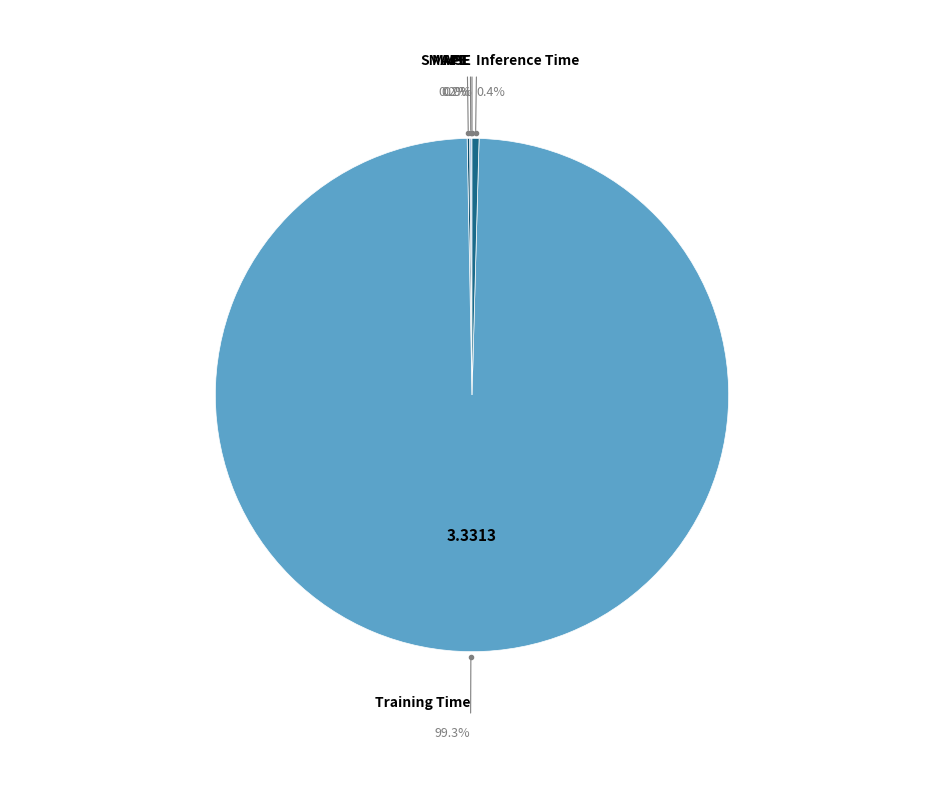

Which slice is the largest?

Training Time